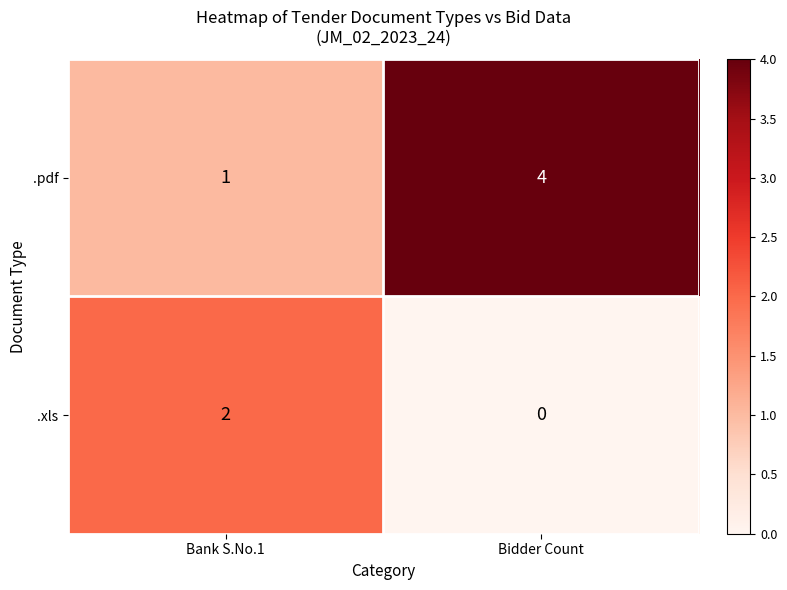

What is the difference between the .pdf values at Bidder Count and Bank S.No.1?

3